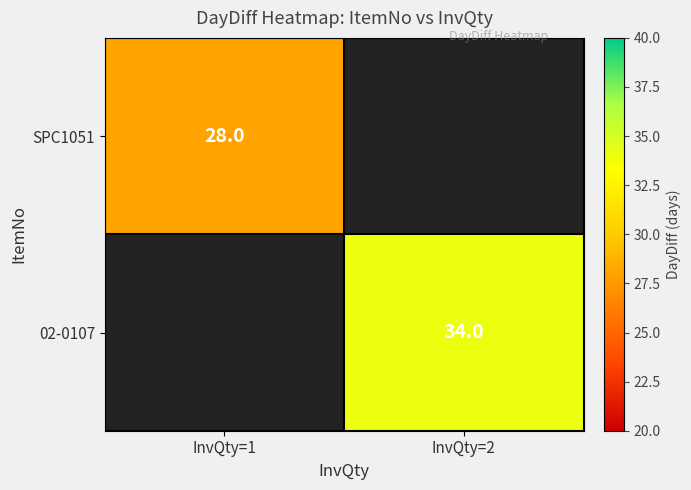

True or false: 02-0107 has a value of 56.0 at InvQty=2.

False